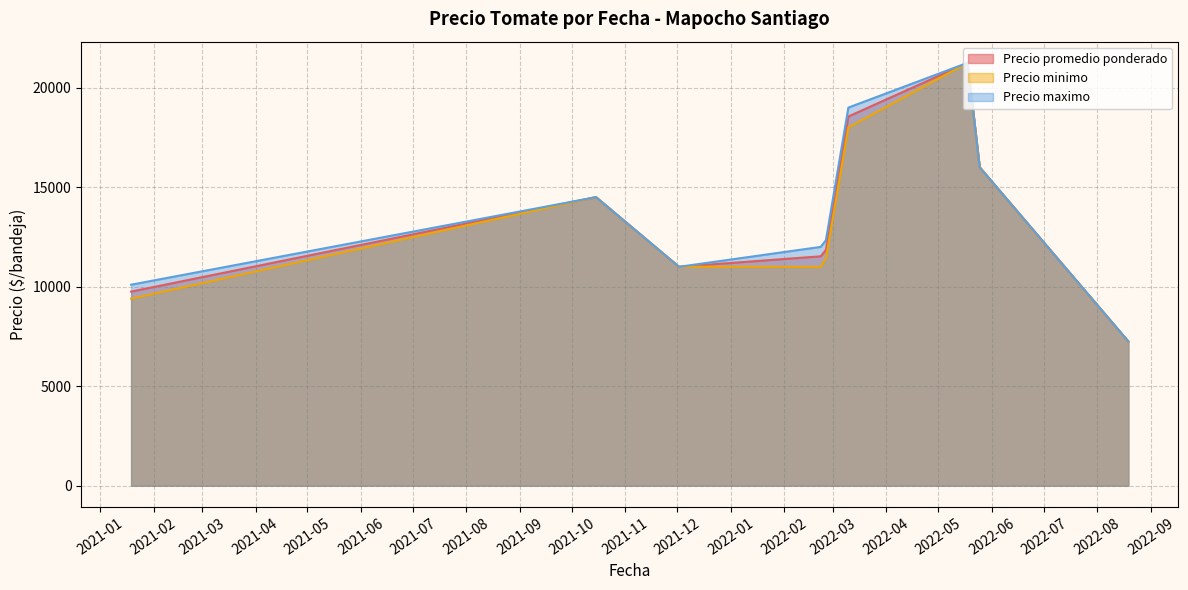

Which series has the largest total across all categories?

Precio maximo